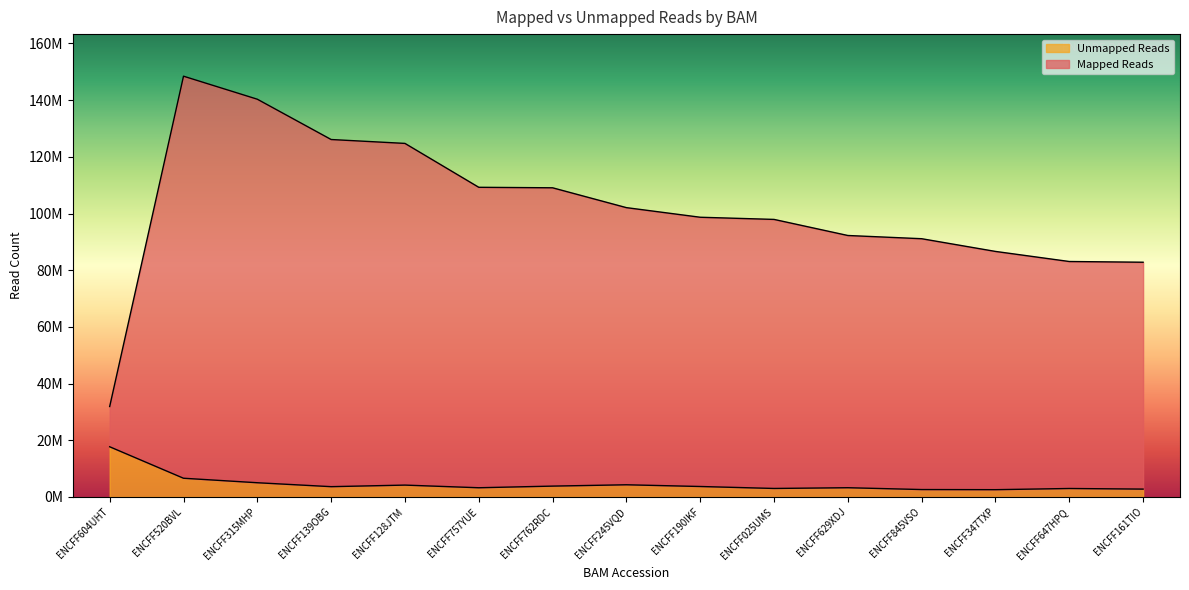

Between ENCFF190IKF and ENCFF757YUE, which is larger?

ENCFF757YUE